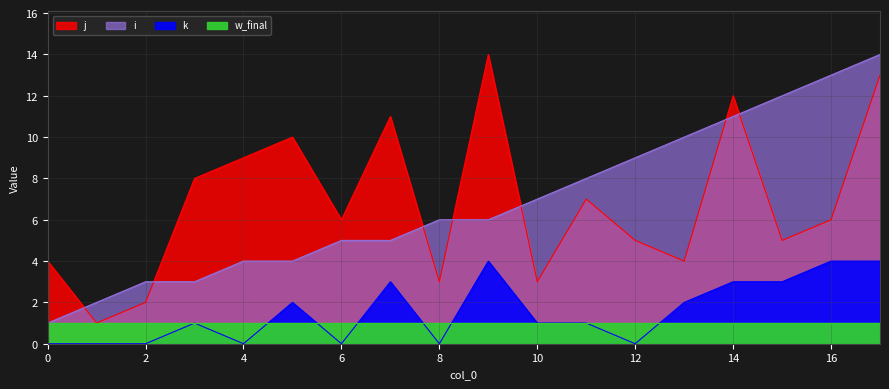

Which series has the largest total across all categories?

i